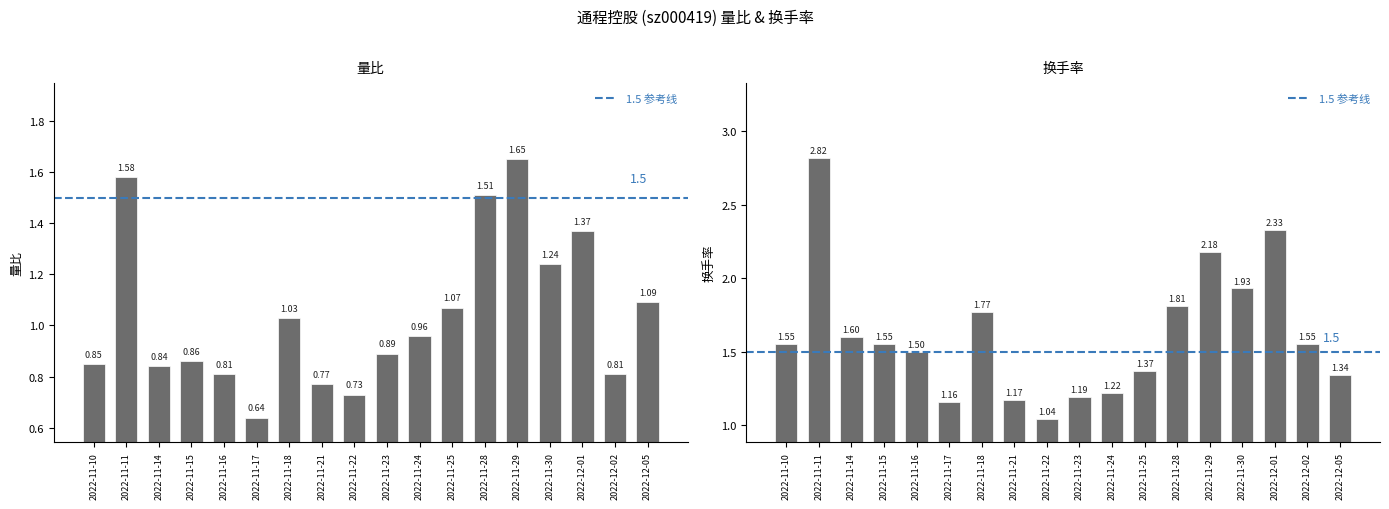

What is the difference between the highest and lowest values at 2022-11-18?

0.7